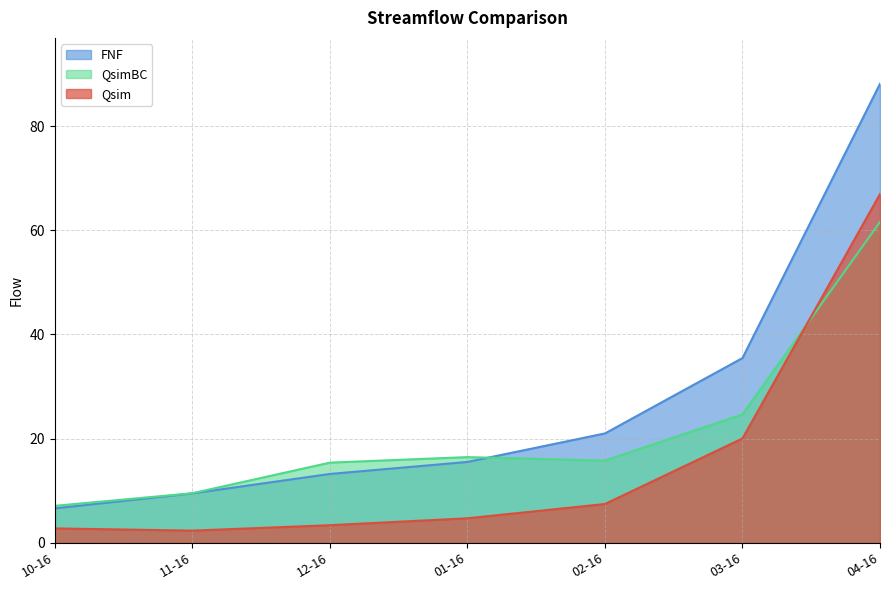

At which label does QsimBC first exceed 15?

12-16